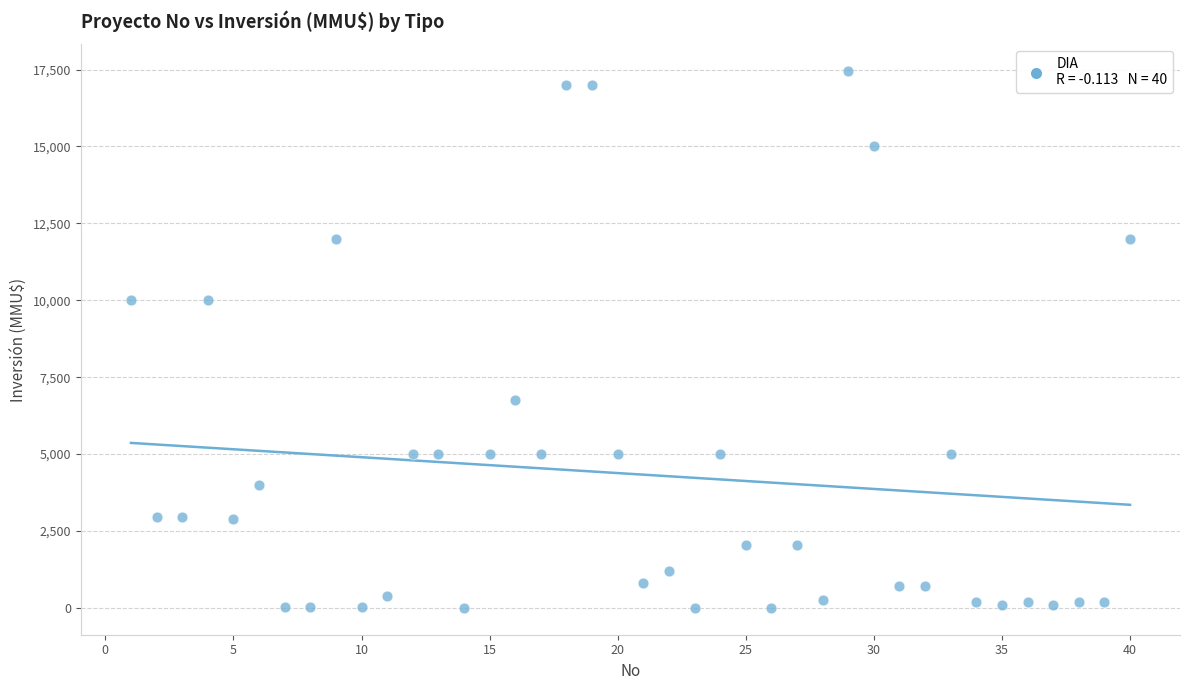

What is the range of Y values (max minus min)?

17447